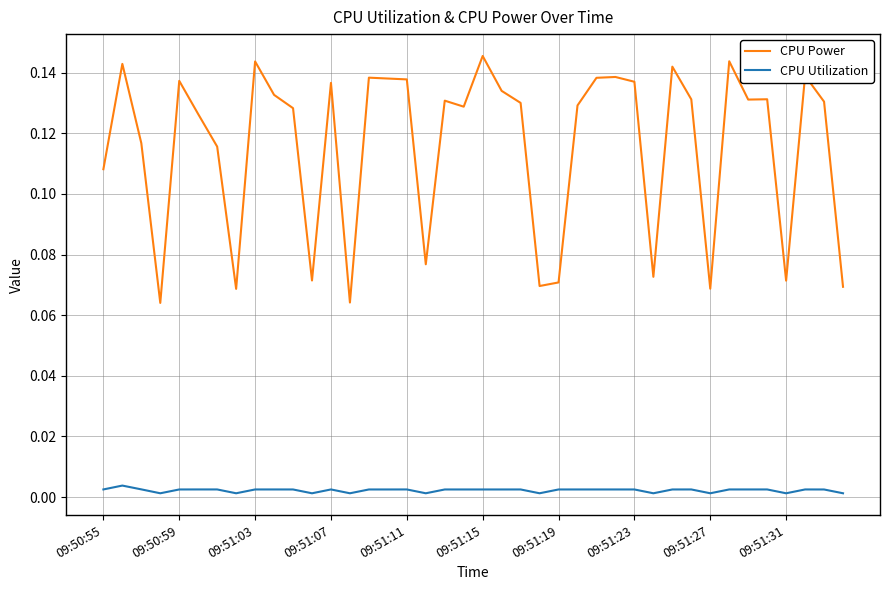

True or false: CPU Utilization and CPU Power intersect in this chart.

False